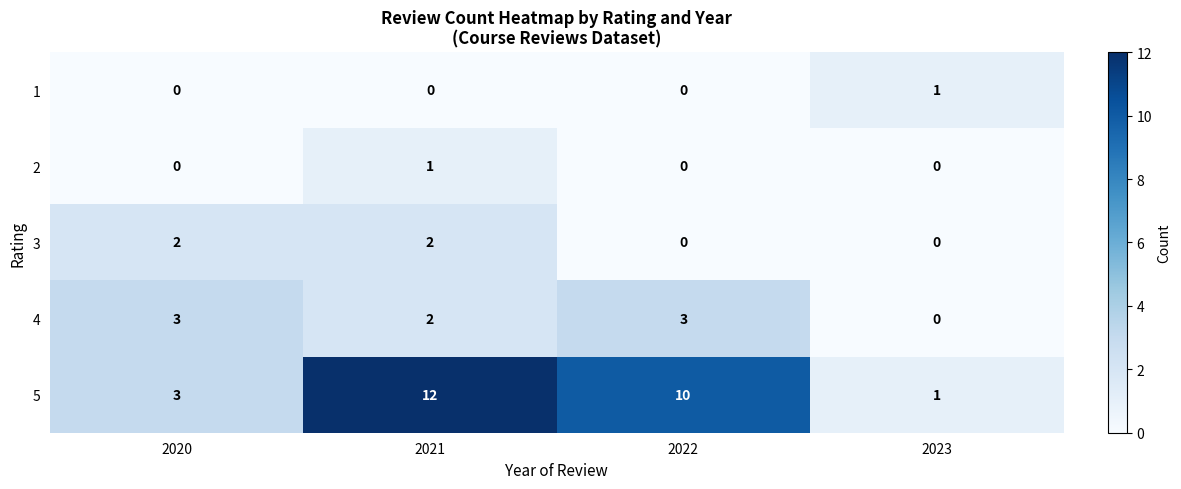

At which category is the sum across all series the highest?

2021